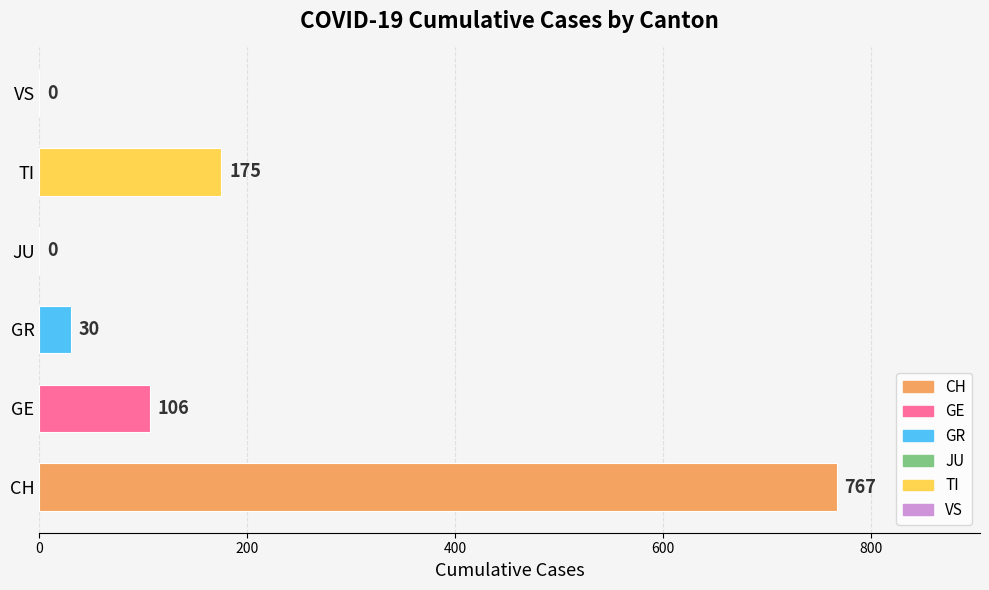

What are all the series names shown in the legend?

CH, GE, GR, JU, TI, VS